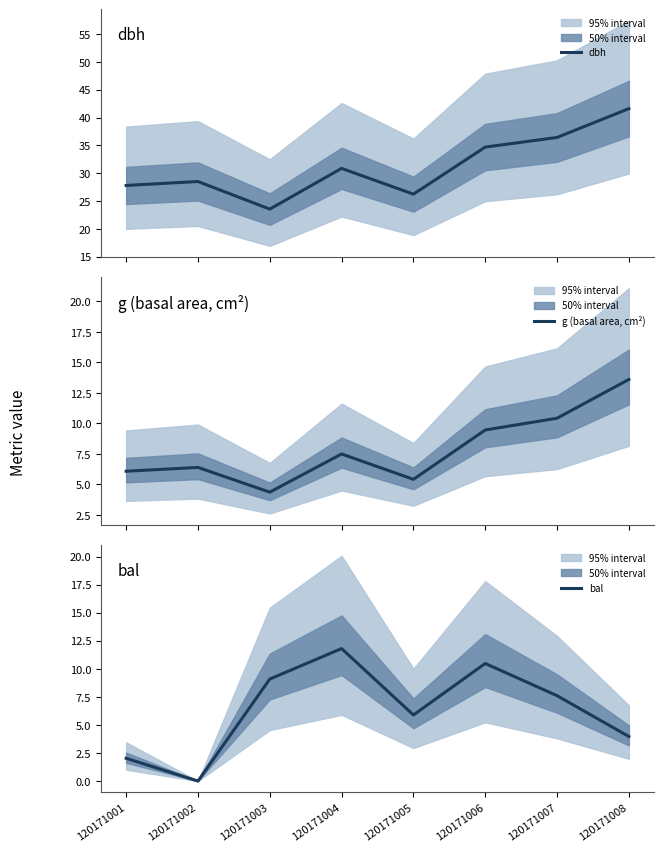

What is the sum of all dbh values?

249.8